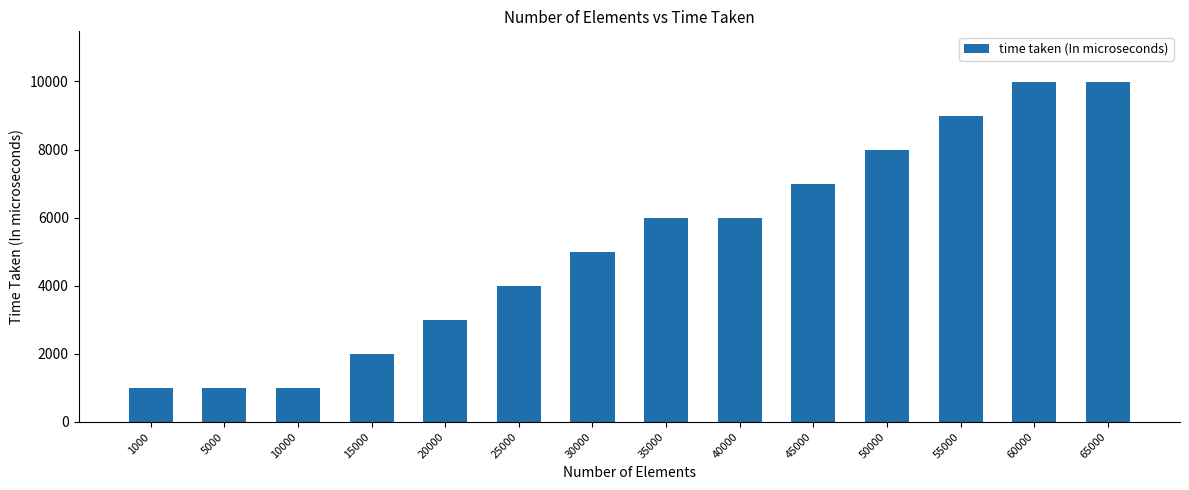

What is the value of the 9th bar from the left?

5984